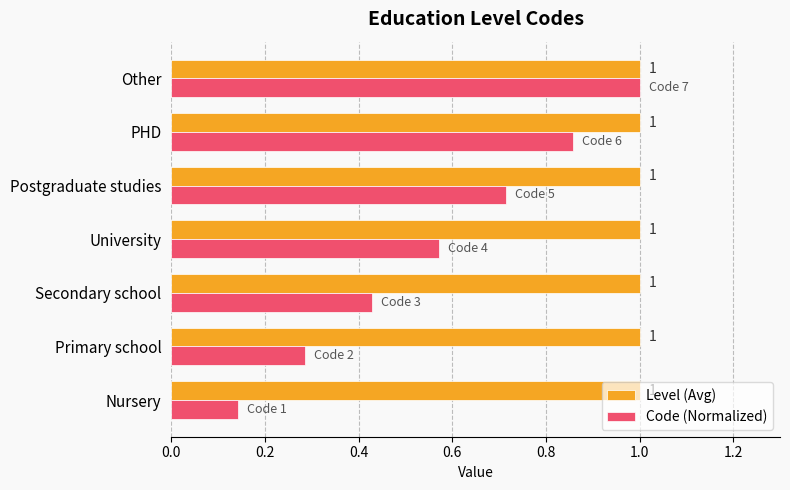

At Nursery, list the series in order from smallest to largest.

Code (Normalized), Level (Avg)